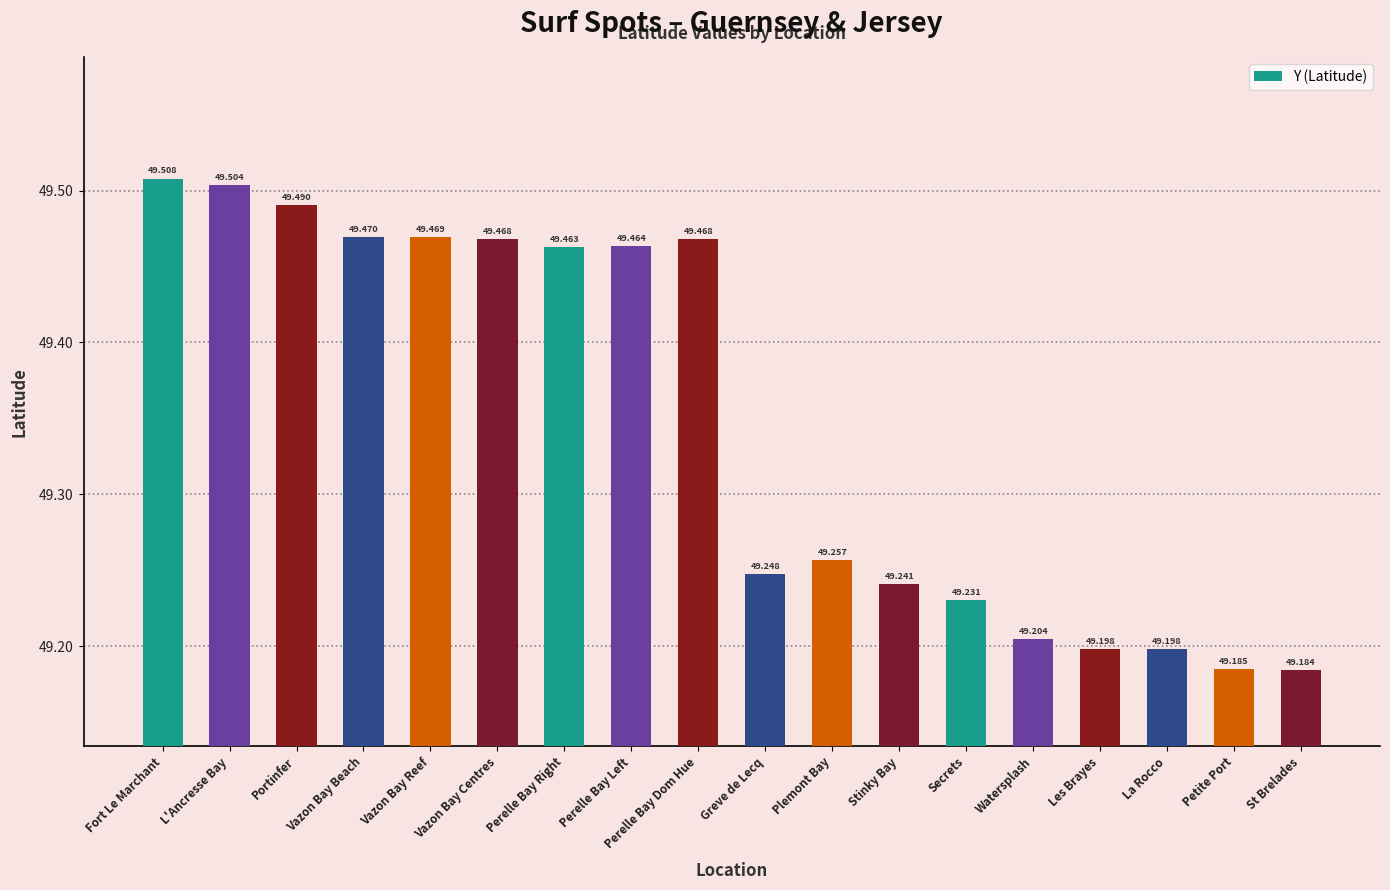

Between La Rocco and Plemont Bay, which is larger?

Plemont Bay